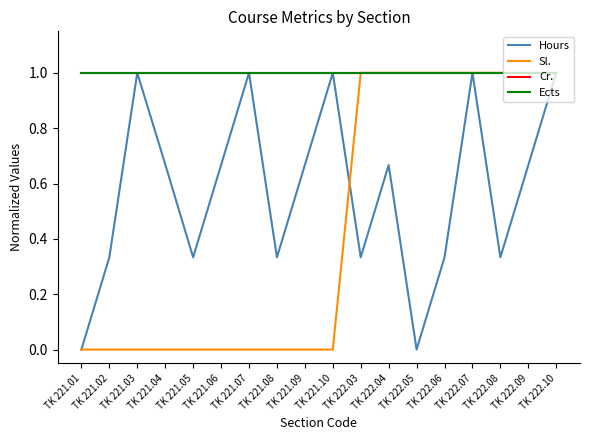

True or false: Ects has a value of 1.0 at TK 221.10.

True